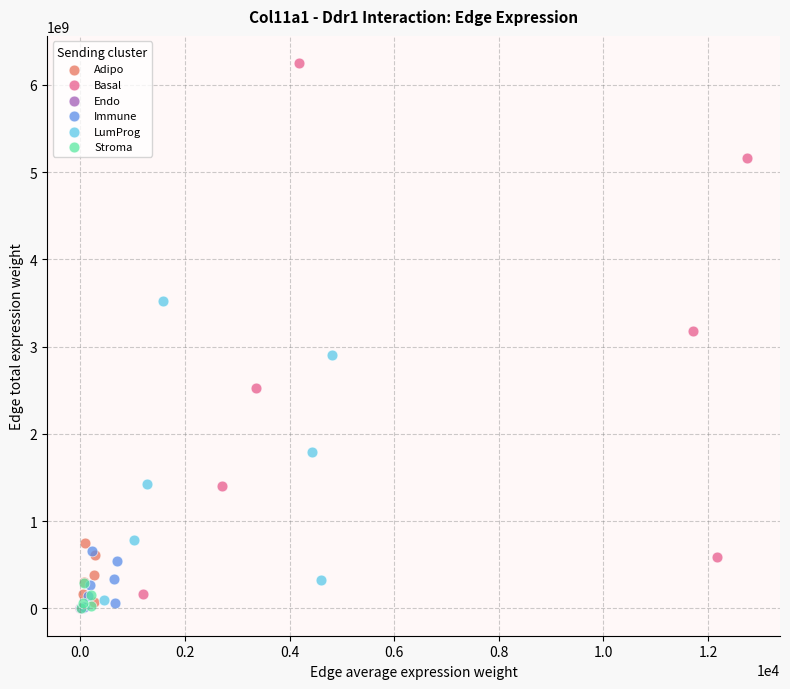

Which series reaches the maximum Y coordinate?

Basal